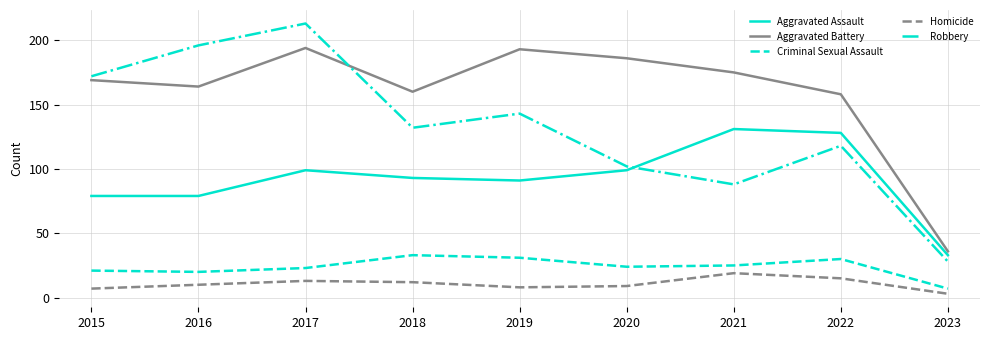

Is the value of Aggravated Battery at 2022 greater than the value of Aggravated Assault at 2018?

Yes